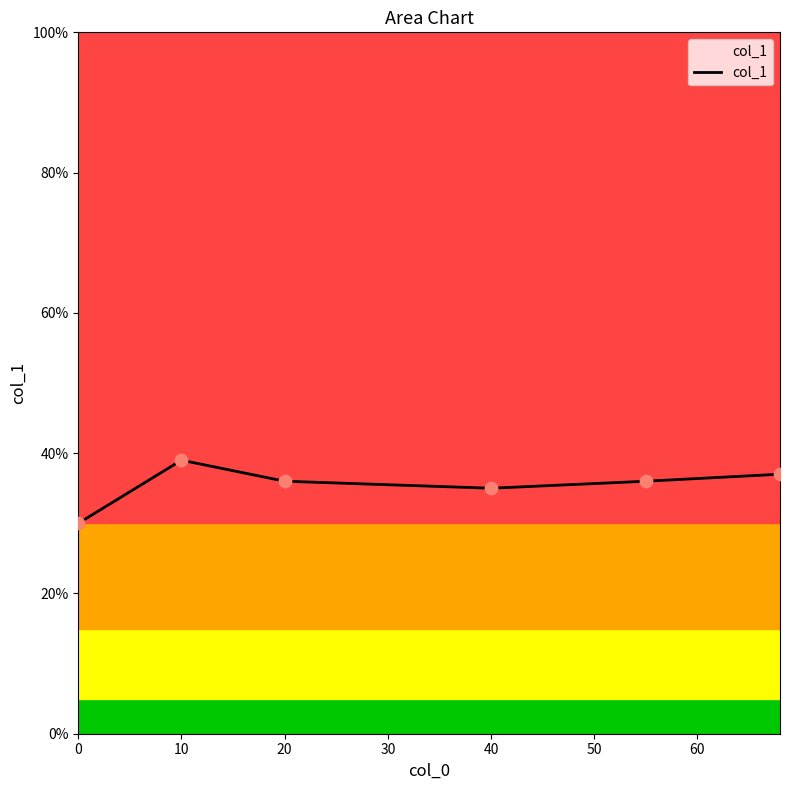

What is the average value?

36